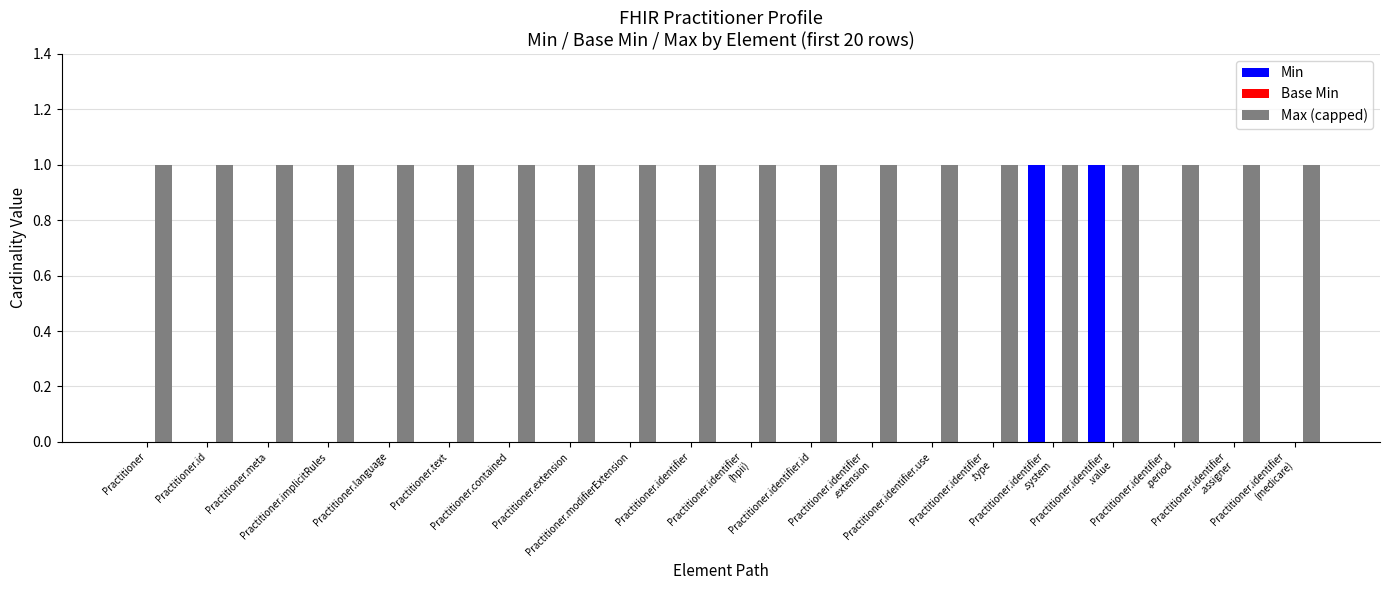

Which series has the largest total across all categories?

Max (capped)